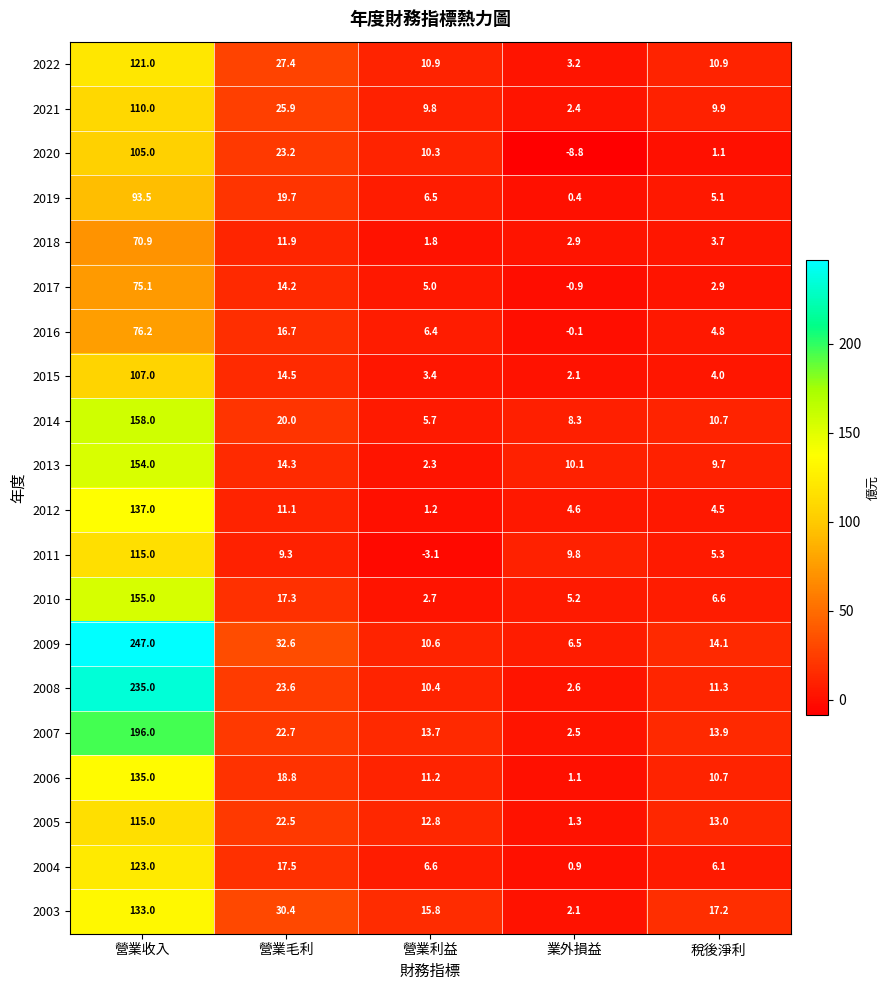

Where is 2020 nearest to the value 48?

營業毛利